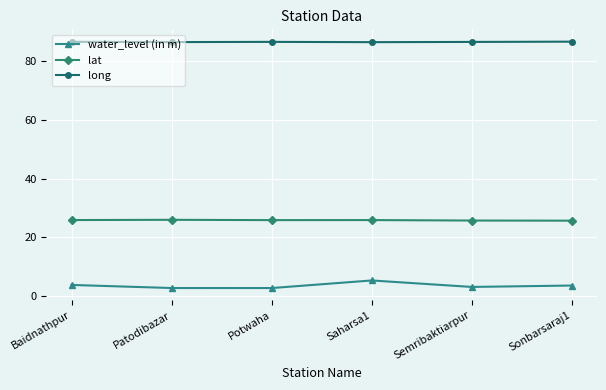

What is the smallest value displayed?

2.7